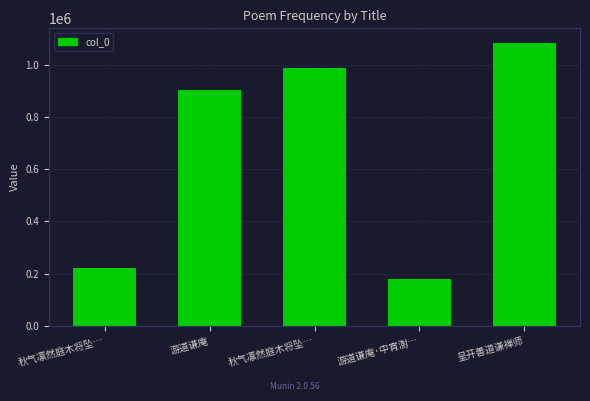

Which has a higher value, 游道谦庵 or 秋气凛然庭木将坠…?

游道谦庵